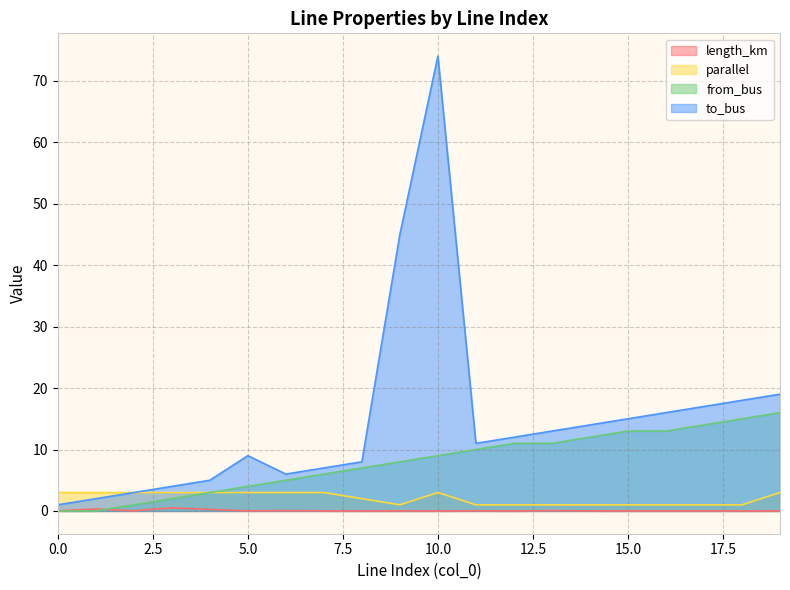

True or false: to_bus and length_km intersect in this chart.

False